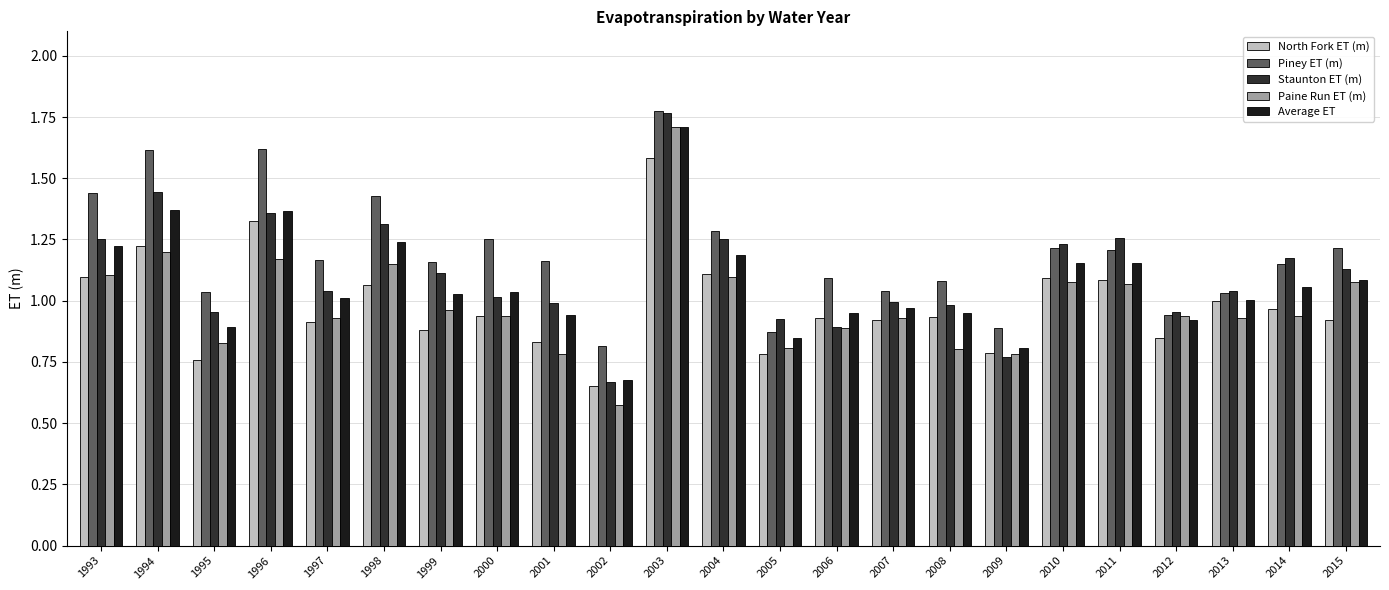

Which label corresponds to the smallest value in the chart?

2002